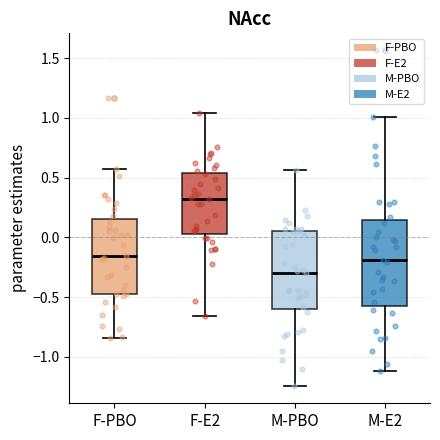

Where does the median line of the box for F-PBO sit on the y-axis? The values are not printed on the chart, so give them approximately, as read against the axis.

-0.15